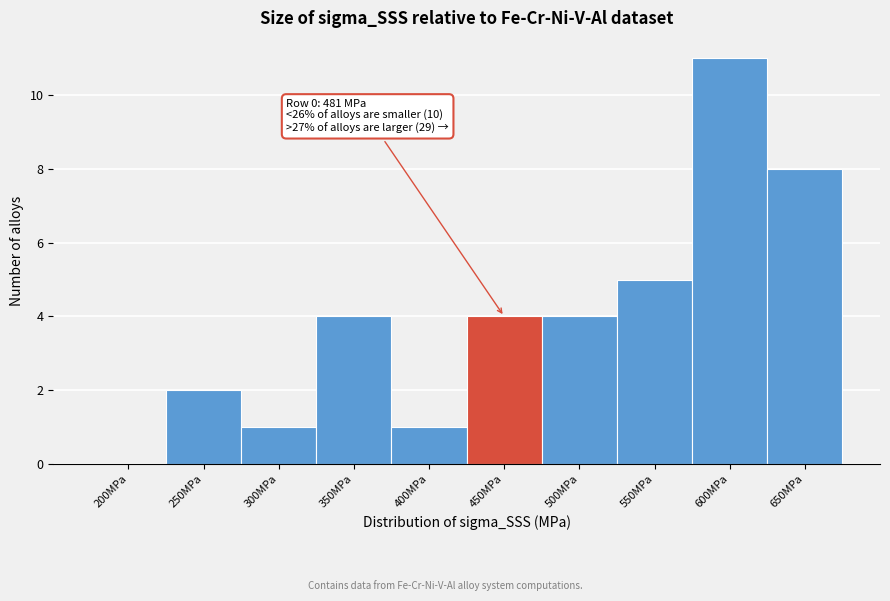

Reading left to right, what are all the values shown in this chart?

200MPa=0	250MPa=2	300MPa=1	350MPa=4	400MPa=1	450MPa=4	500MPa=4	550MPa=5	600MPa=11	650MPa=8